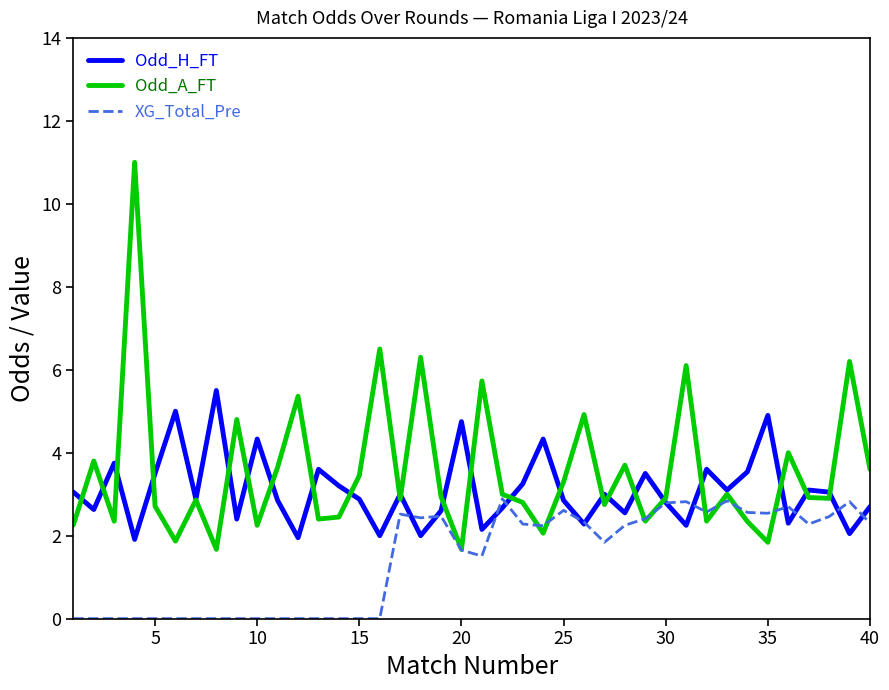

Count the number of categories in the chart.

40